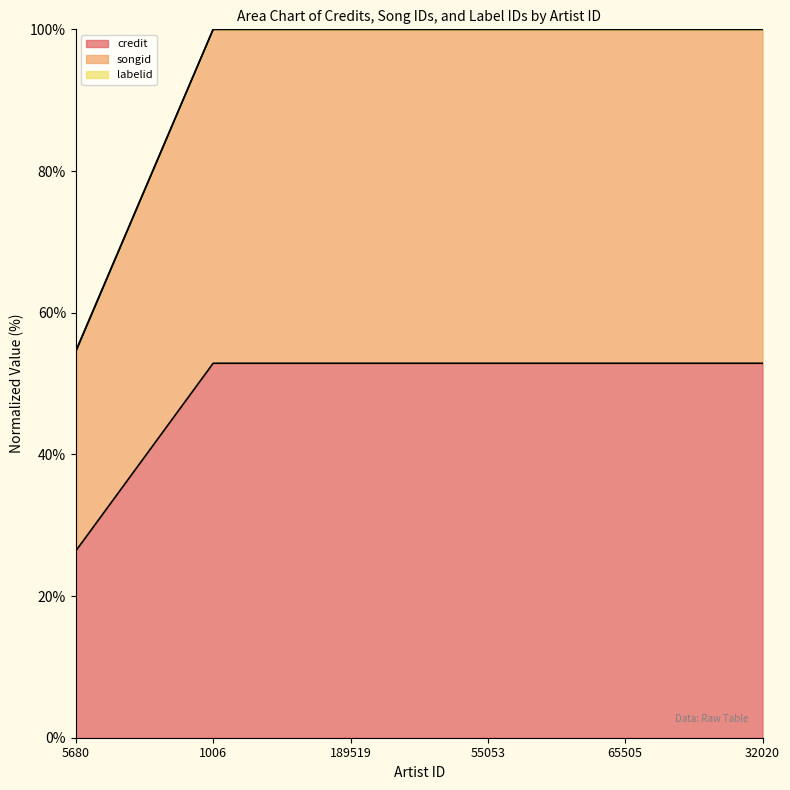

Which has a higher value, 55053 or 32020?

55053